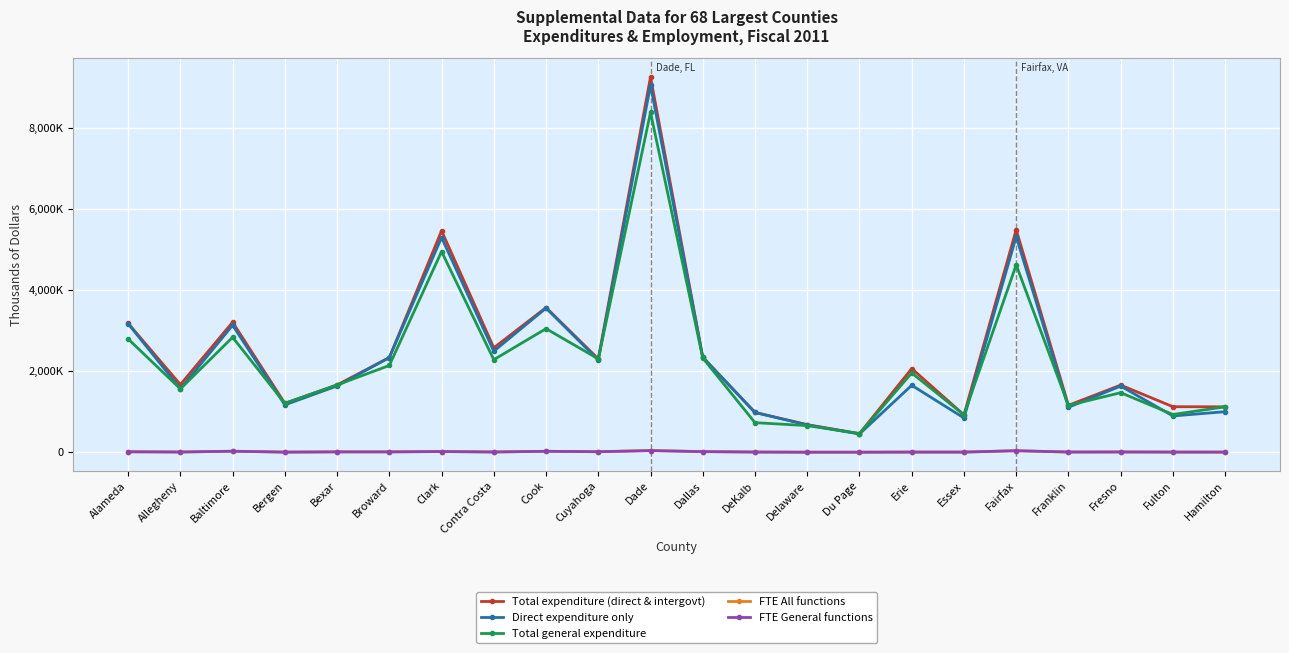

The Direct expenditure only series shows 5322256 at Fairfax. True or false?

True